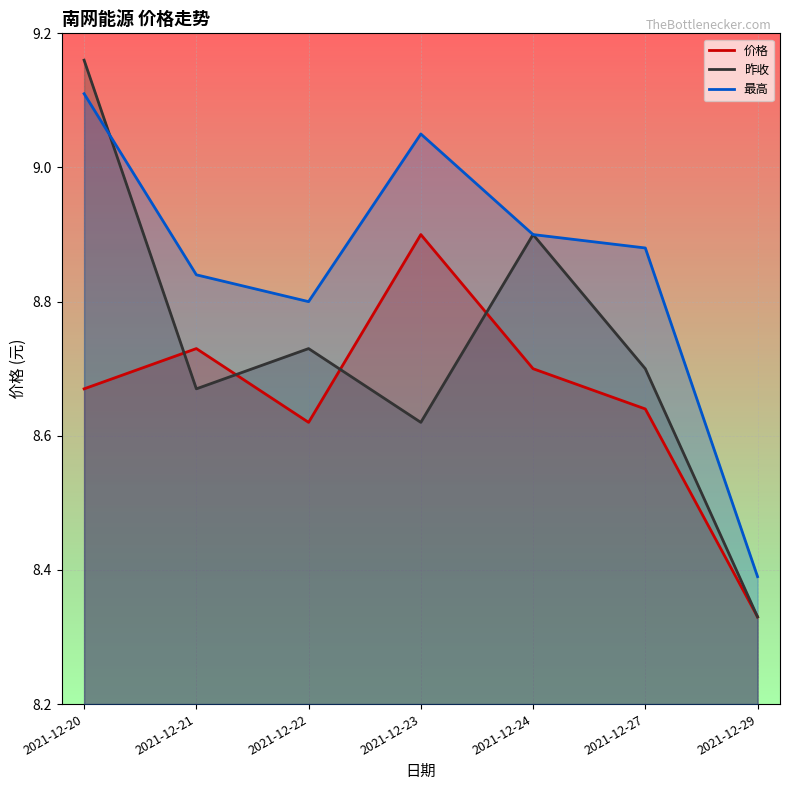

How many distinct data groups are displayed?

3